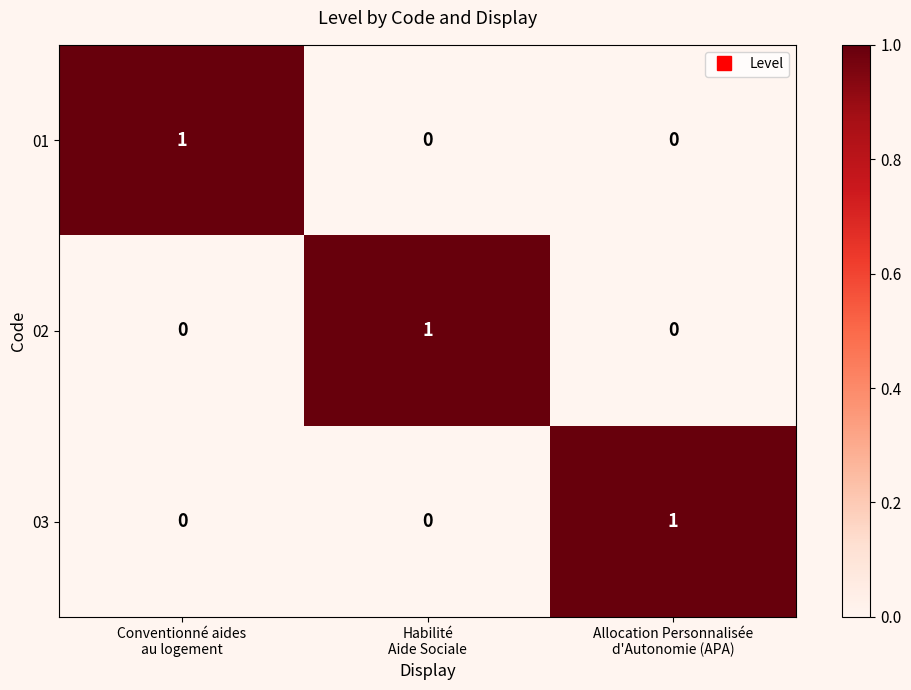

Reading left to right, transcribe all the data shown in this chart.

01: 1	0	0
02: 0	1	0
03: 0	0	1